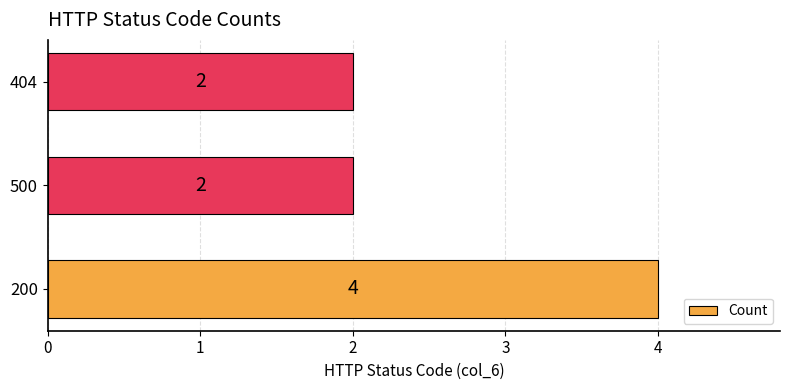

What is the sum of all values?

8